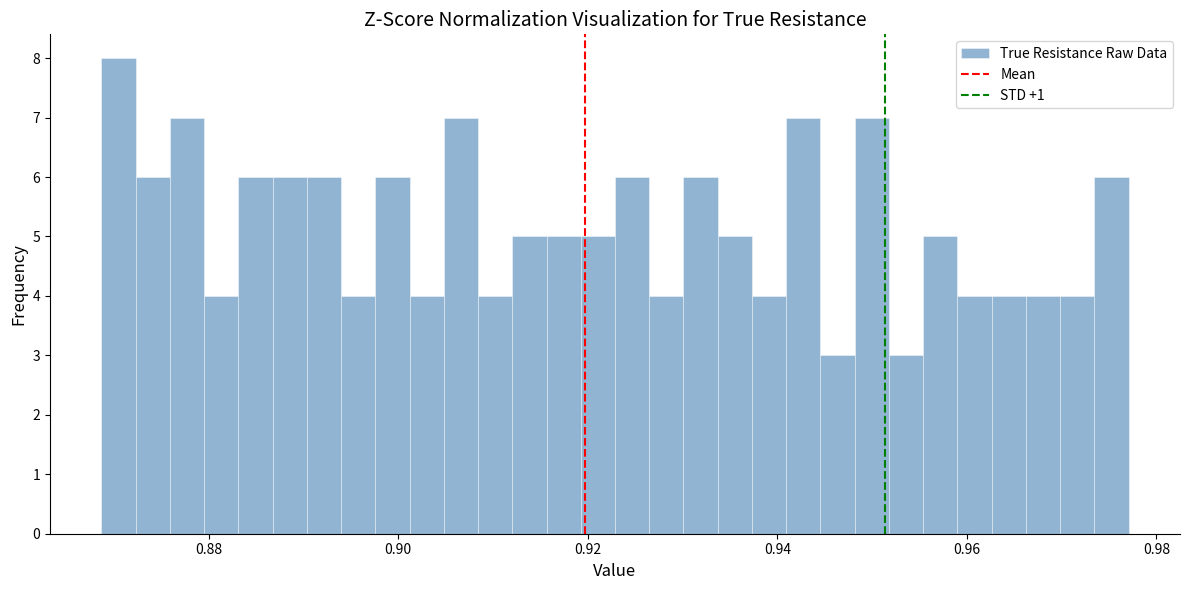

Around what value on the x-axis is the tallest bar? Give the approximate position of its centre, as read against the axis.

0.870